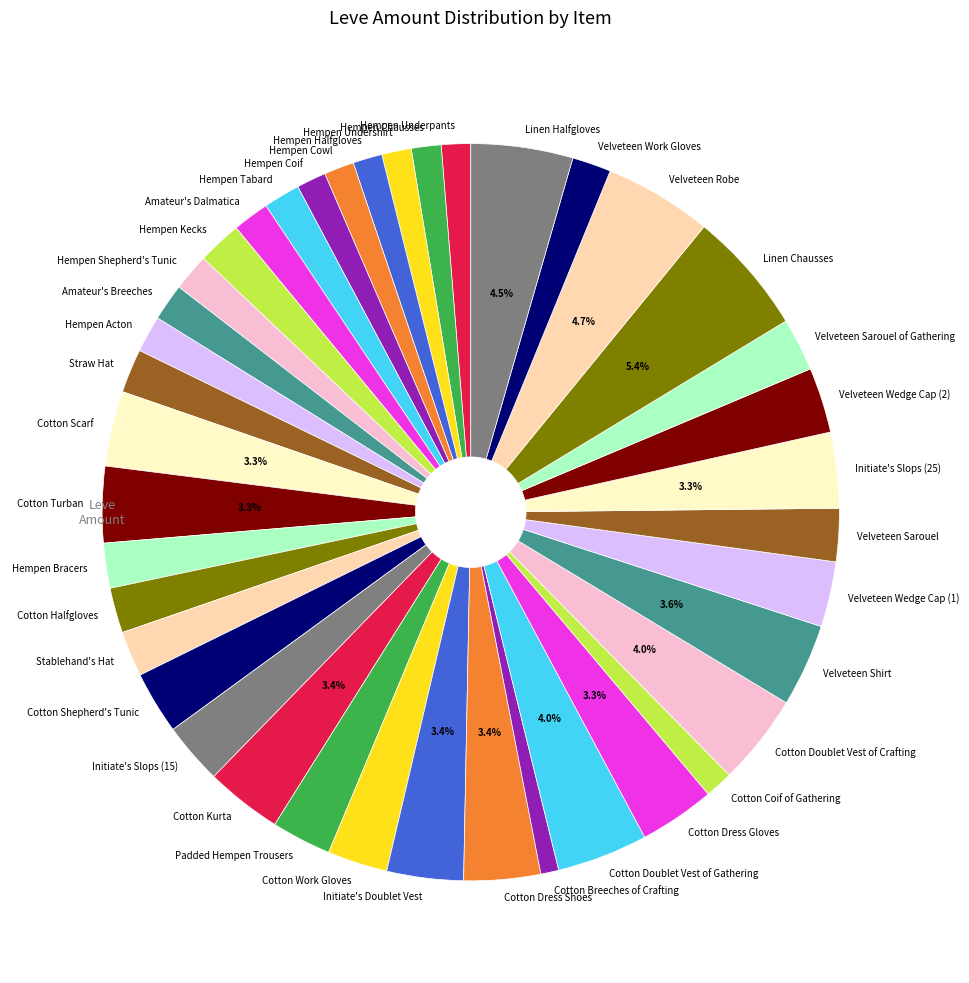

What is the largest slice in the pie chart?

Linen Chausses